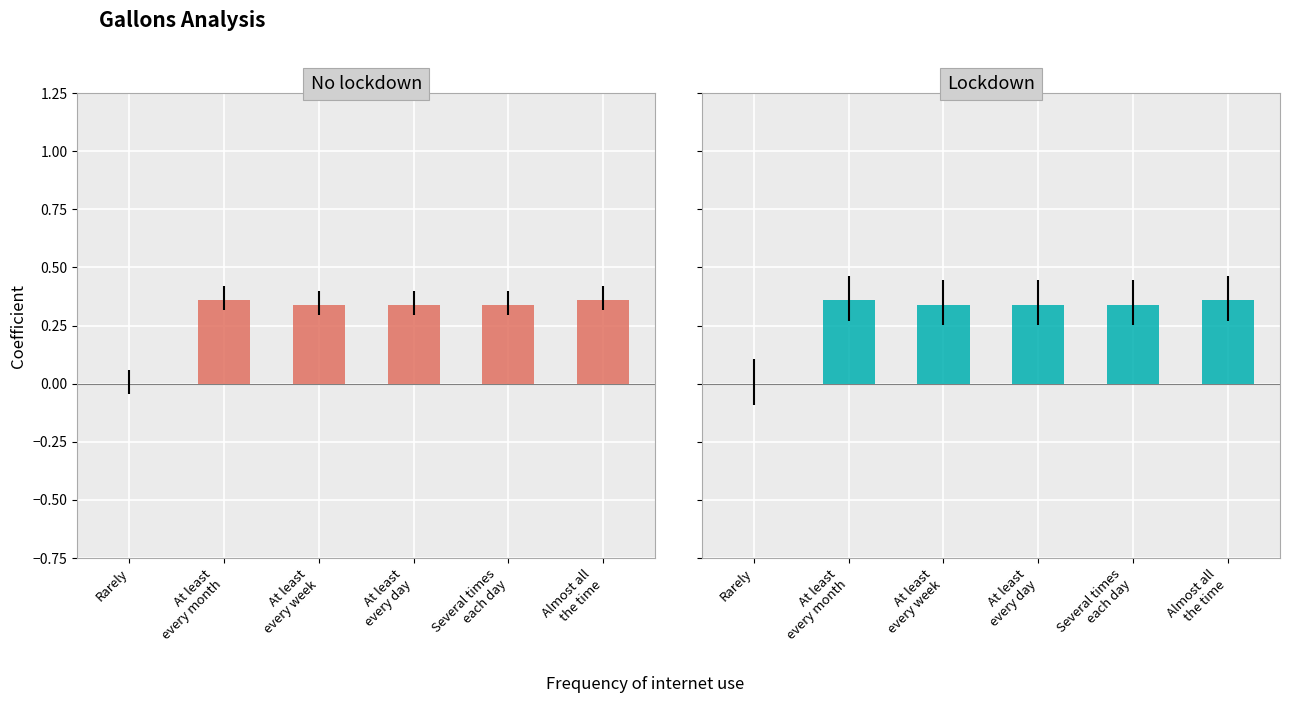

Rank the categories by No lockdown value from highest to lowest.

At least
every month, Almost all
the time, At least
every week, At least
every day, Several times
each day, Rarely